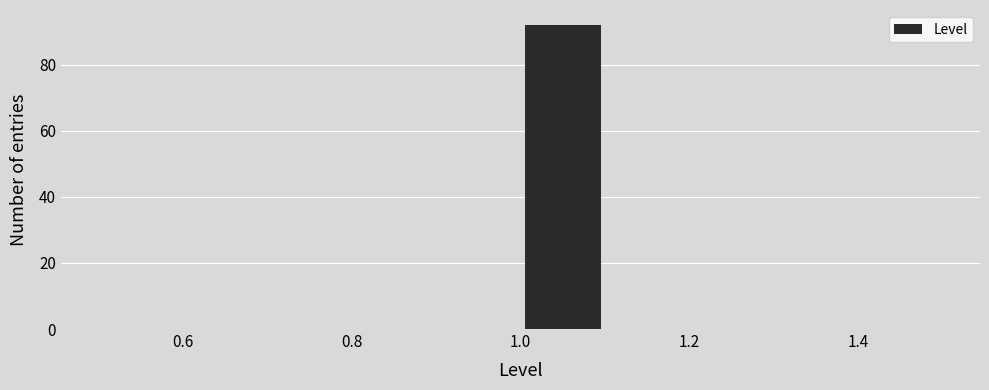

How tall is the bar that spans 1.0 to 1.1 on the x-axis? The values are not printed on the chart, so give them approximately, as read against the axis.

92